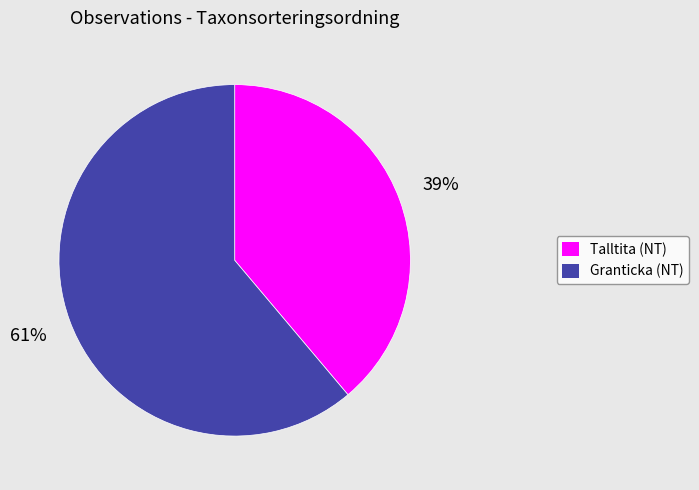

To the nearest percent, what is the average slice percentage?

50%